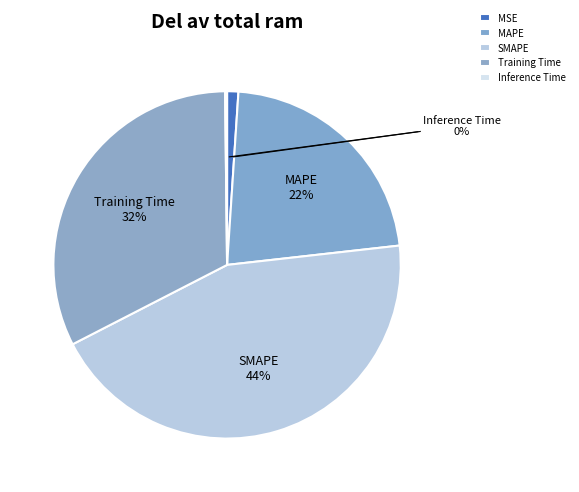

Does any single category account for the majority?

No